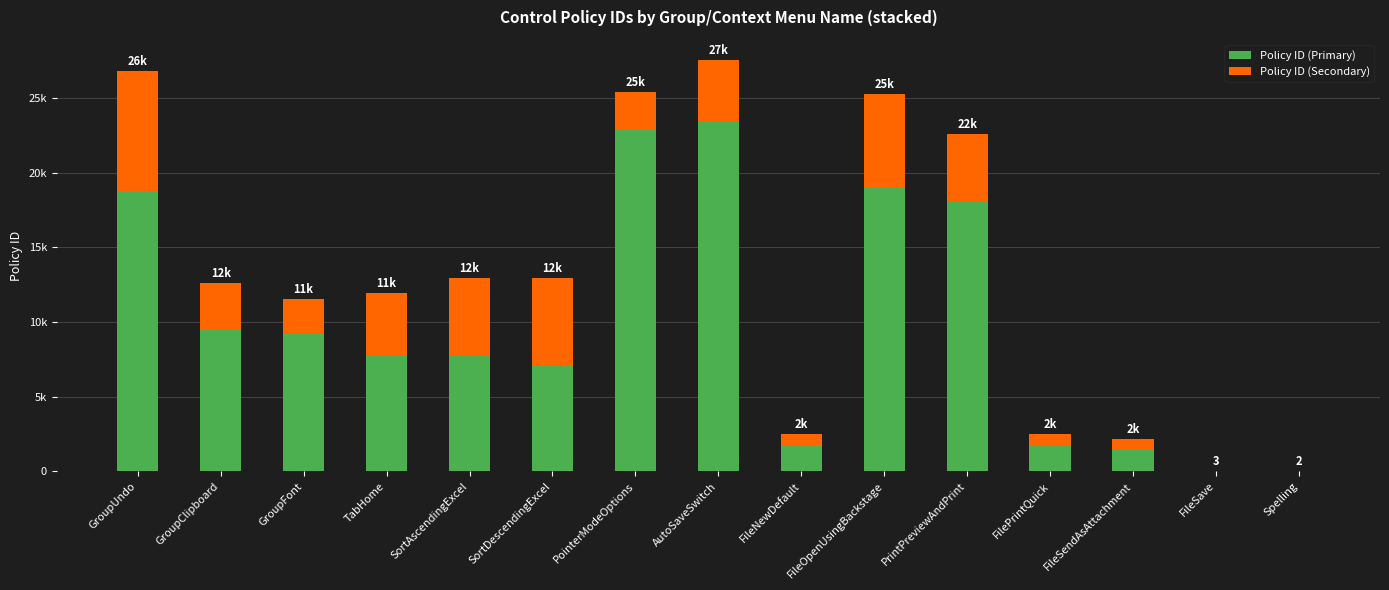

Are the bars grouped side by side (vs. stacked)?

No